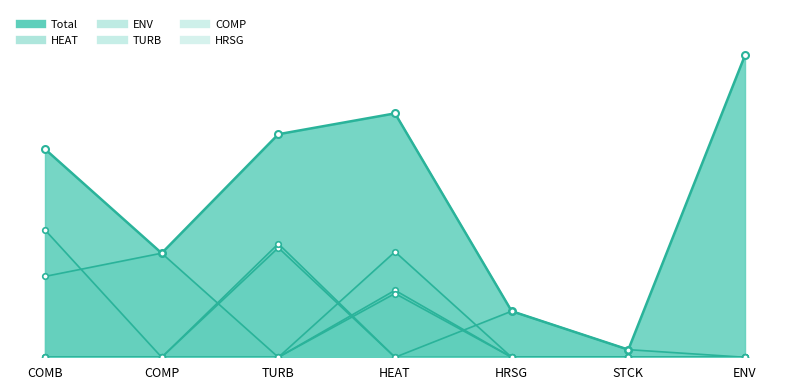

True or false: ENV and Total cross at least once.

False